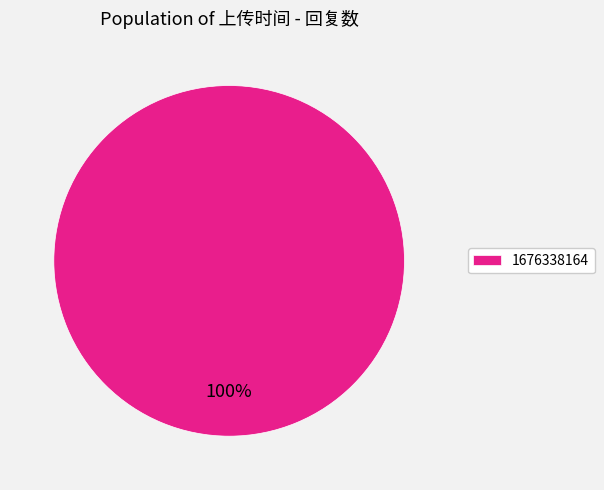

Count the number of slices in the pie.

1